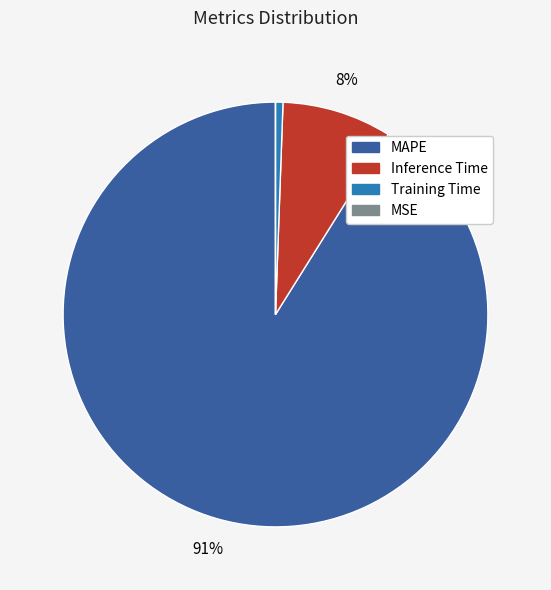

To the nearest percent, what portion does MAPE represent?

91%